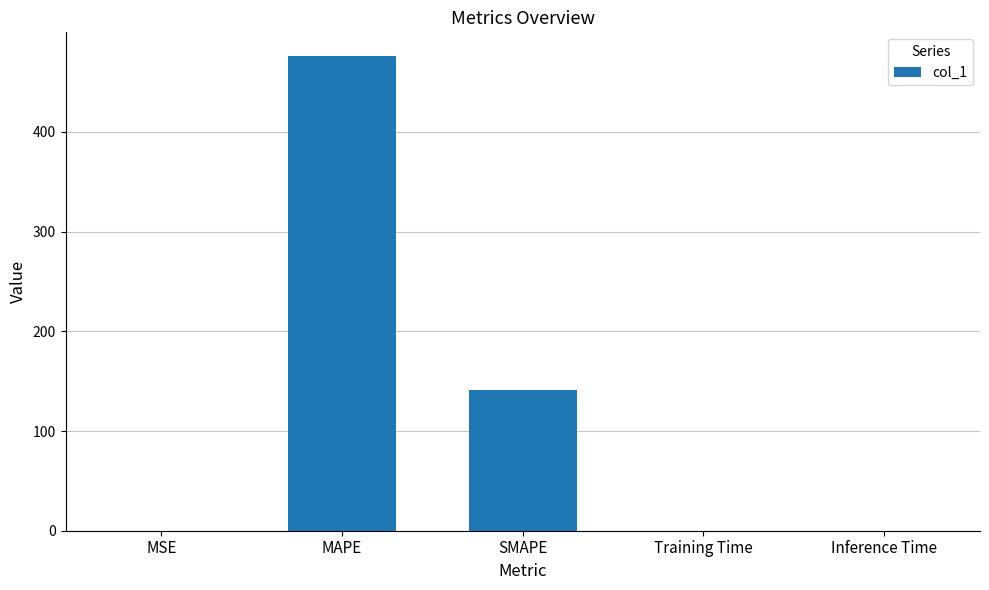

True or false: the data shows 0.0 at Training Time.

True